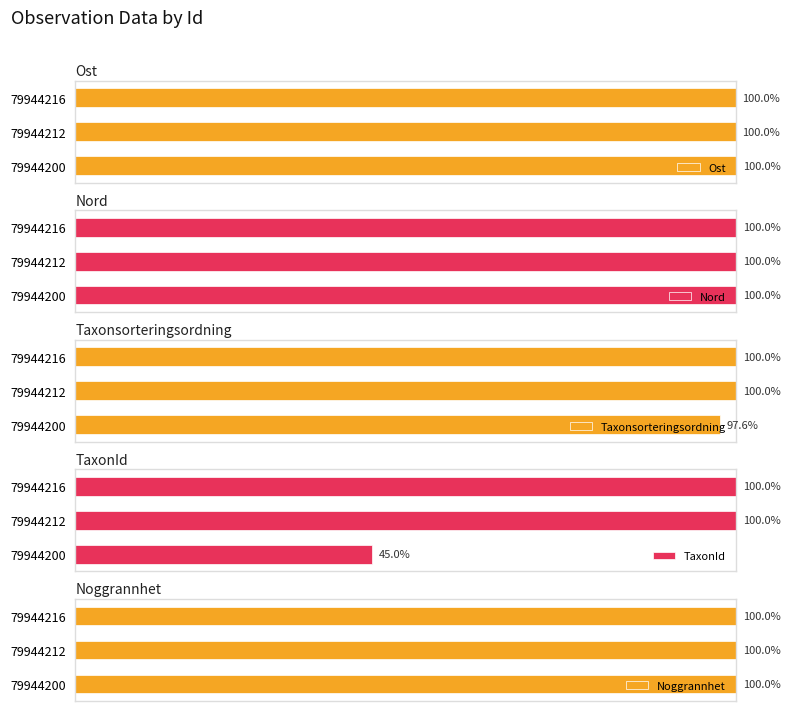

Are the bars grouped side by side (vs. stacked)?

Yes